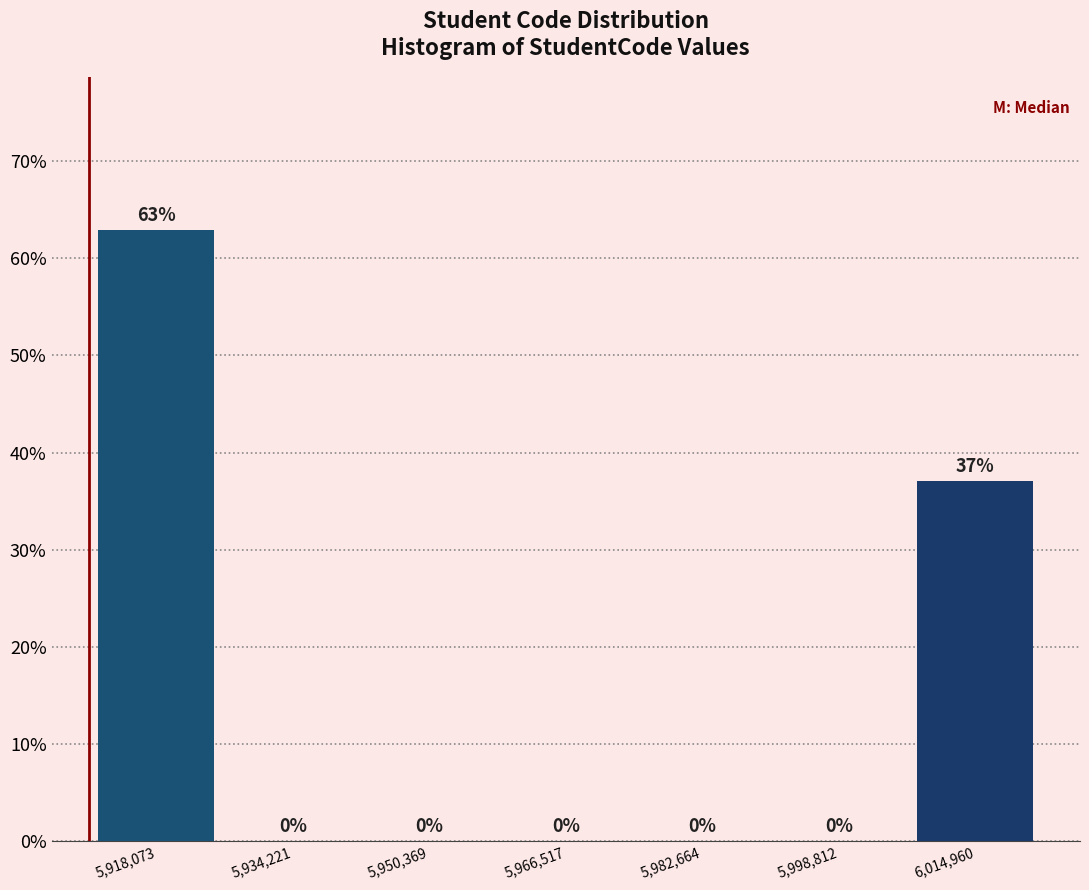

Reading left to right, list every bar in this chart as the range it spans on the x-axis followed by its height. The bar edges are not printed on the chart, so give them approximately, as read against the axis.

5910000 to 5926000: 63
5926000 to 5942000: 0
5942000 to 5958000: 0
5958000 to 5974000: 0
5974000 to 5990000: 0
5990000 to 6006000: 0
6006000 to 6024000: 37